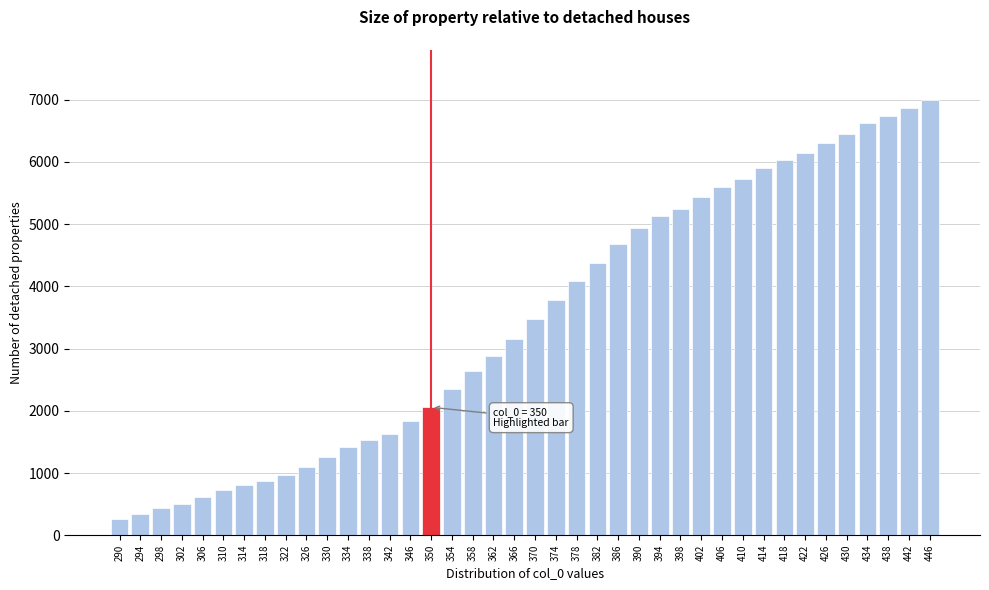

What is the greatest value displayed?

7000.0